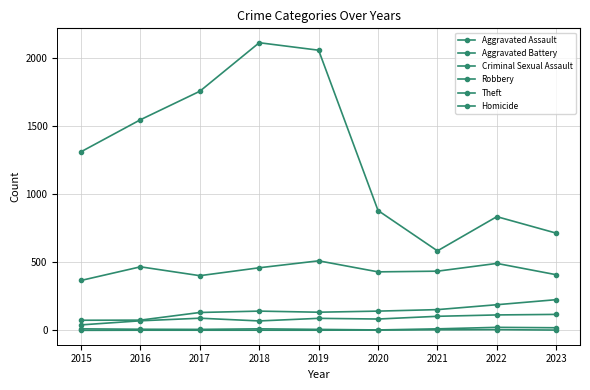

Which series has the largest total across all categories?

Theft